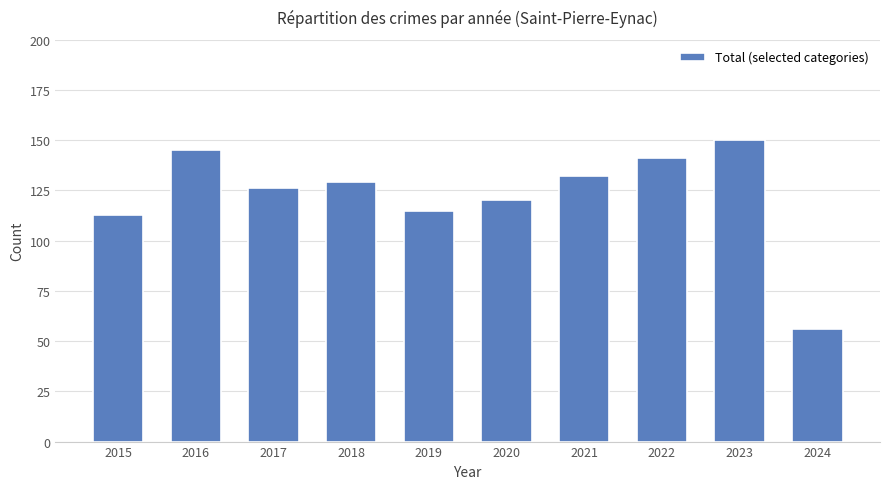

List the labels in order of value, largest first.

2023, 2016, 2022, 2021, 2018, 2017, 2020, 2019, 2015, 2024